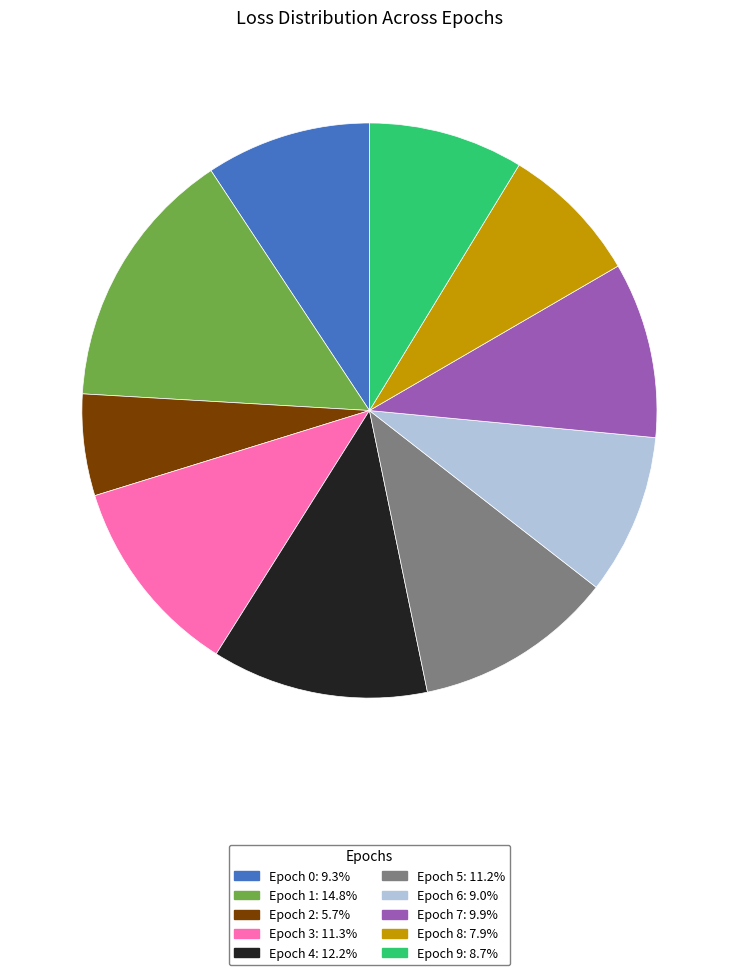

Is it true that Epoch 3 is 5% of the pie?

False